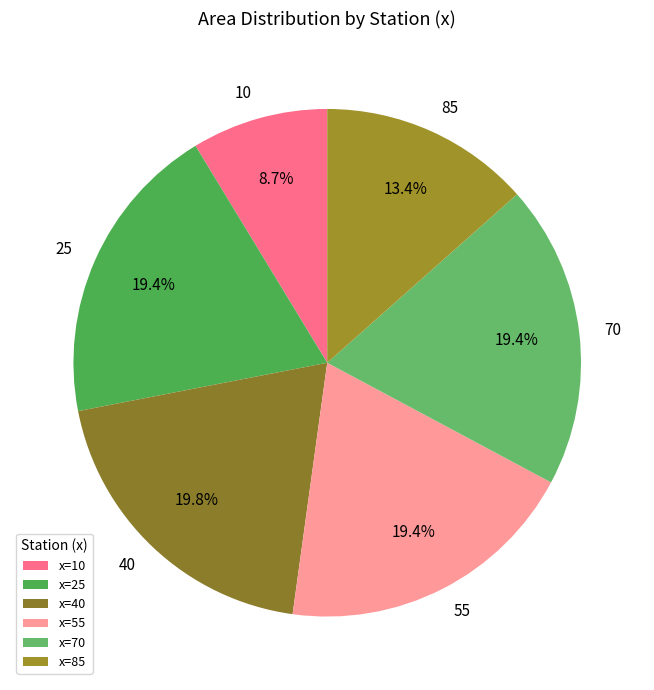

To the nearest percent, what is the difference between the 10 and 85 slice percentages?

5%